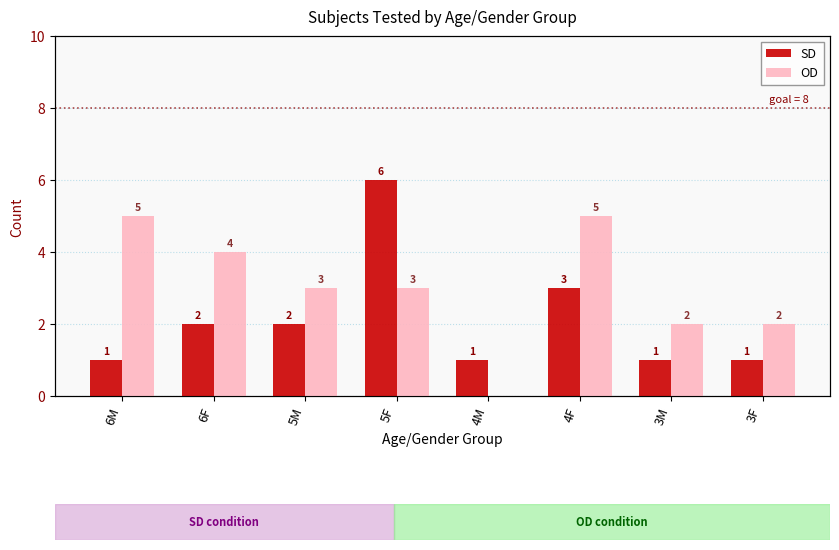

How many values in the SD series are below 2?

4